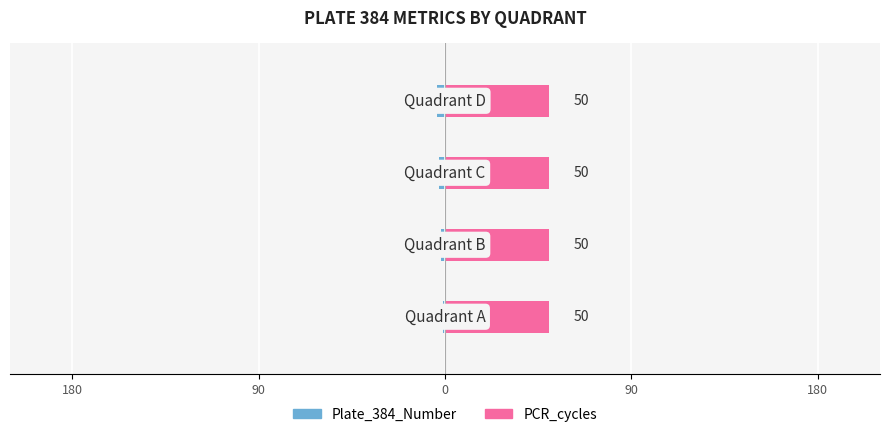

At how many categories does at least one series exceed 0?

4